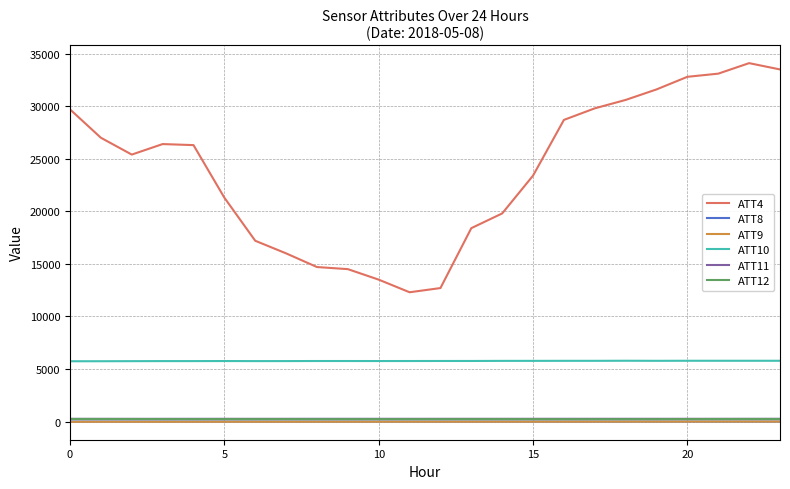

Which series has the largest range (max minus min)?

ATT4